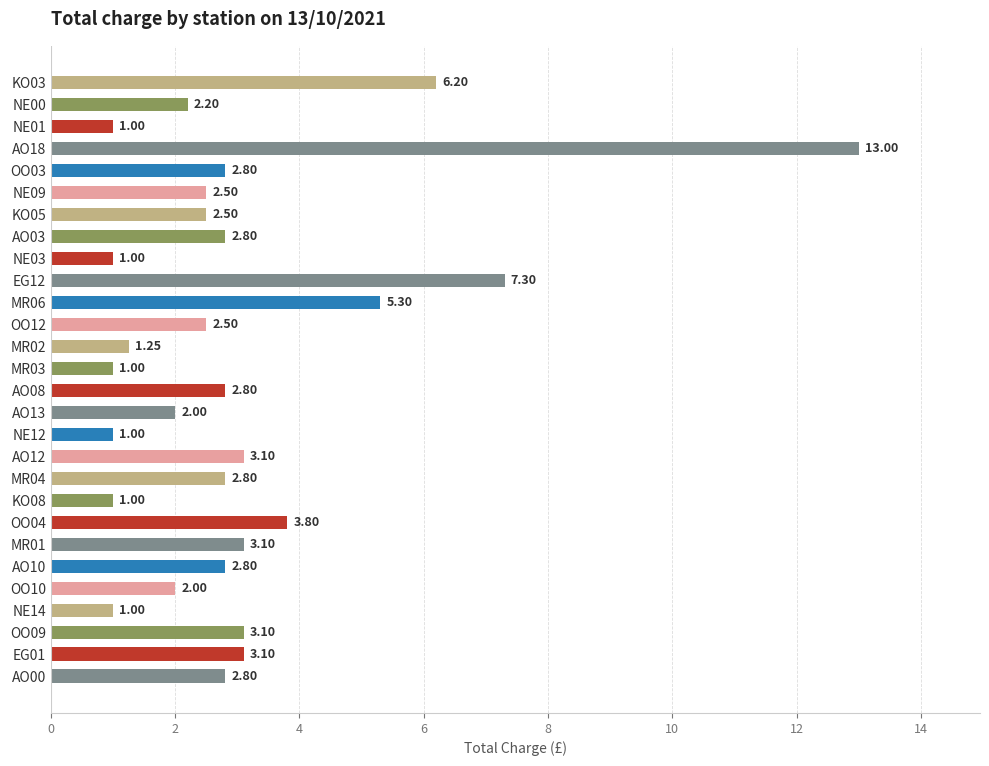

Approximately how many times larger is the value at MR06 compared to MR01?

1.7